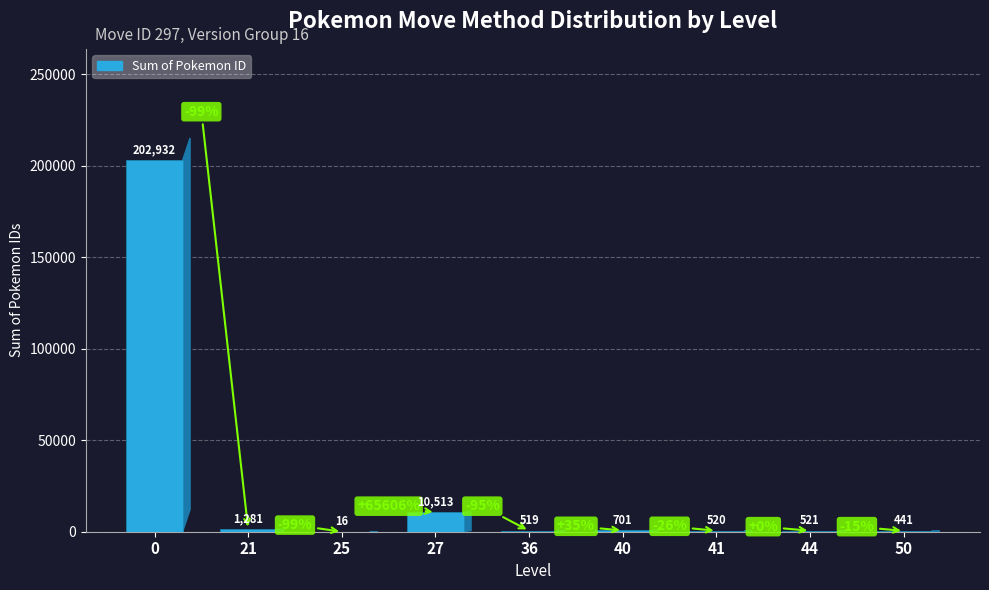

What is the difference between the values at 27 and 40?

9812